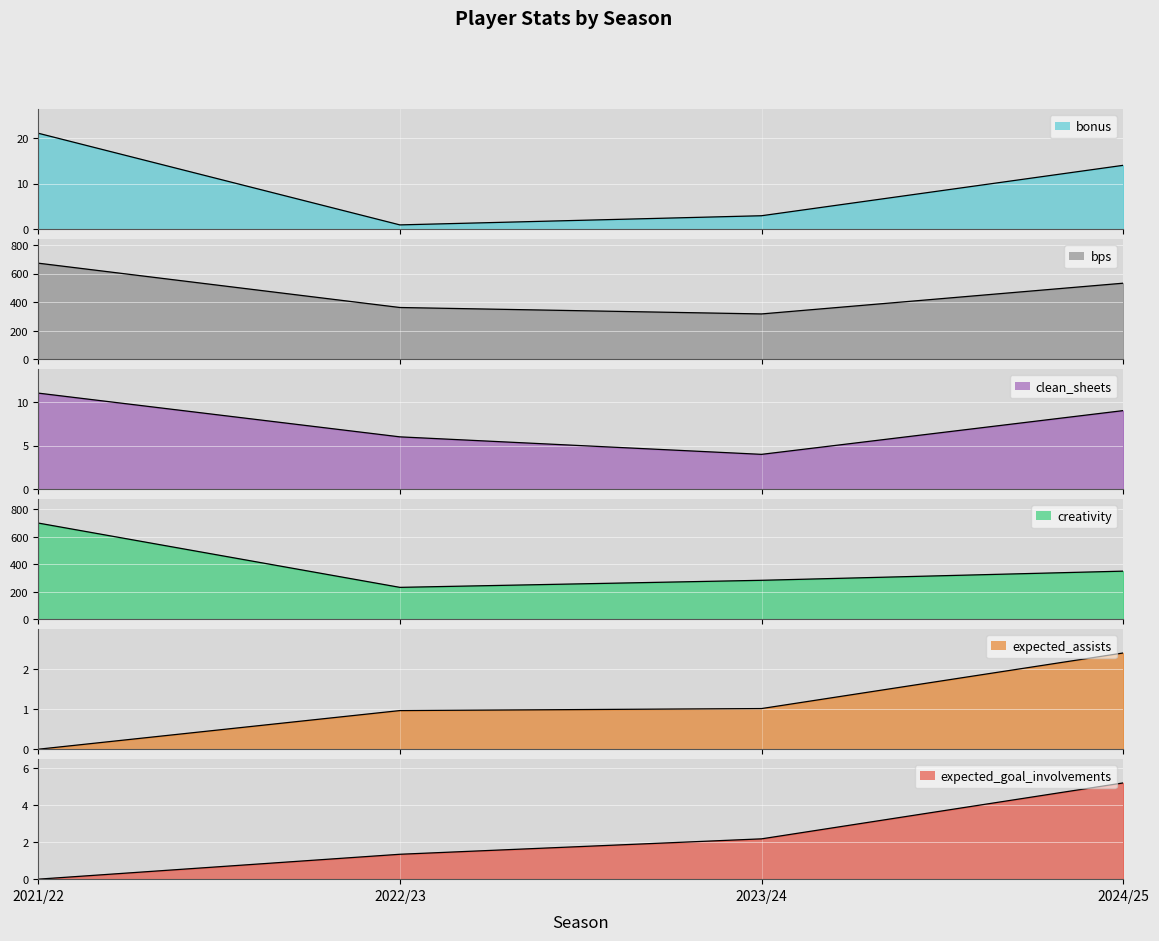

Reading left to right, what are all the values shown in this chart?

bonus: 2021/22=21.0	2022/23=1.0	2023/24=3.0	2024/25=14.0
bps: 2021/22=673.0	2022/23=363.0	2023/24=318.0	2024/25=533.0
clean_sheets: 2021/22=11.0	2022/23=6.0	2023/24=4.0	2024/25=9.0
creativity: 2021/22=700.8	2022/23=232.5	2023/24=283.9	2024/25=350.6
expected_assists: 2021/22=0.0	2022/23=1.0	2023/24=1.0	2024/25=2.4
expected_goal_involvements: 2021/22=0.0	2022/23=1.3	2023/24=2.2	2024/25=5.2